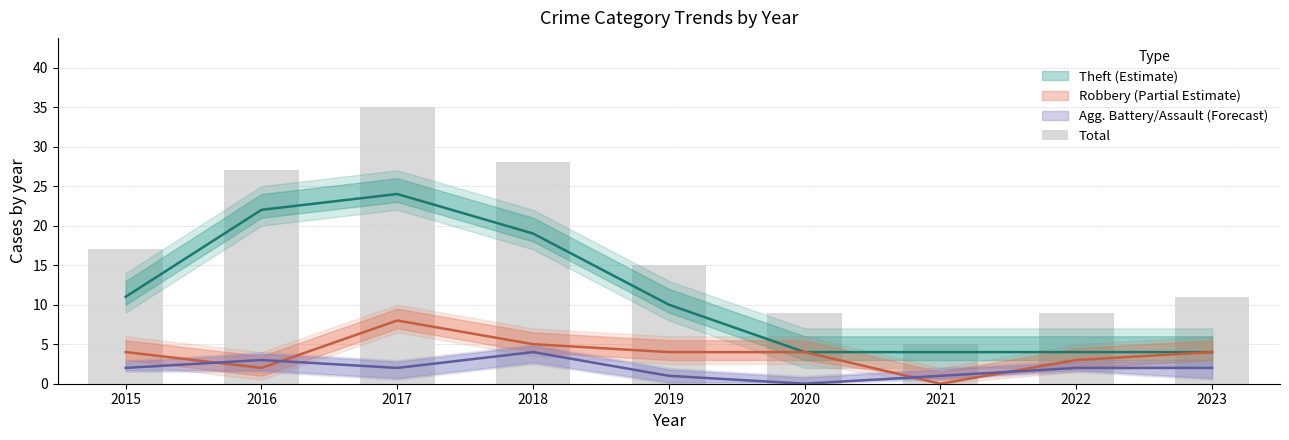

The value at 2021 is 8. True or false?

False